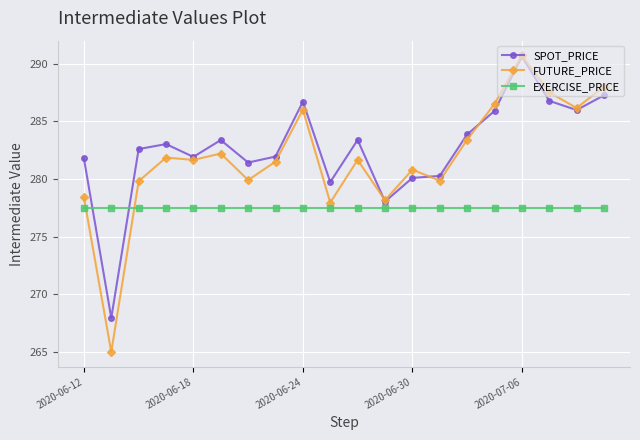

What is the minimum value shown in the chart?

265.0